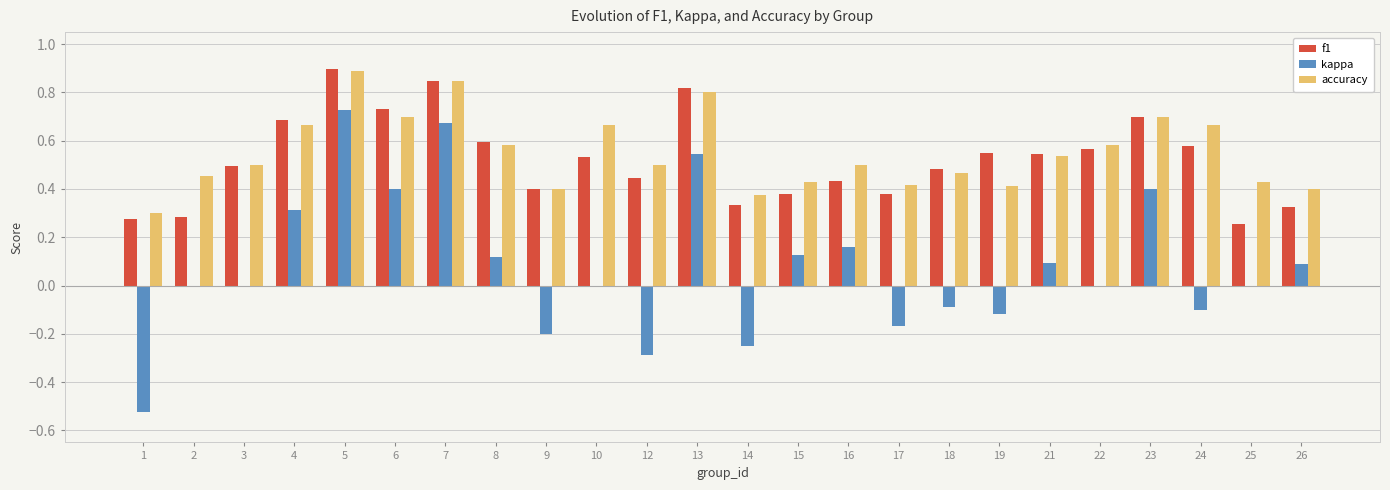

What is the maximum value shown in the chart?

0.9